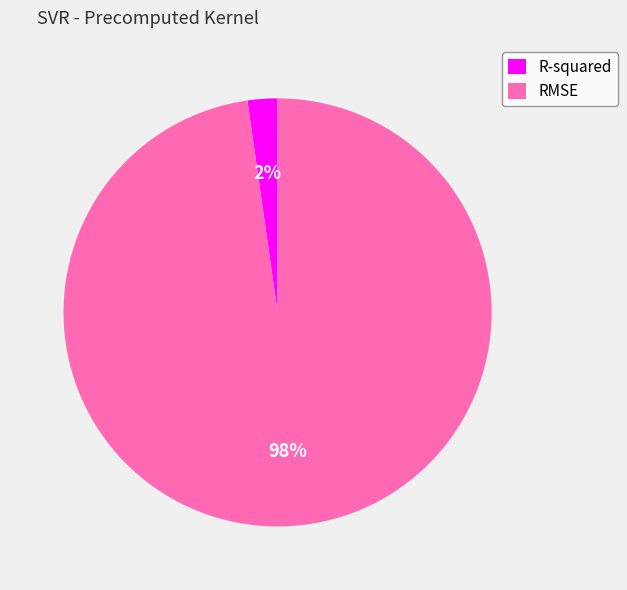

Which slice is the largest?

RMSE